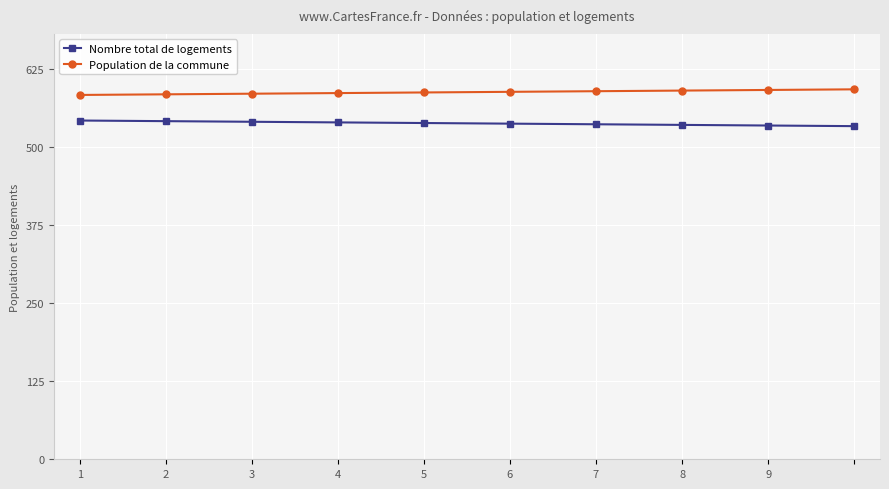

True or false: Population de la commune and Nombre total de logements intersect in this chart.

False